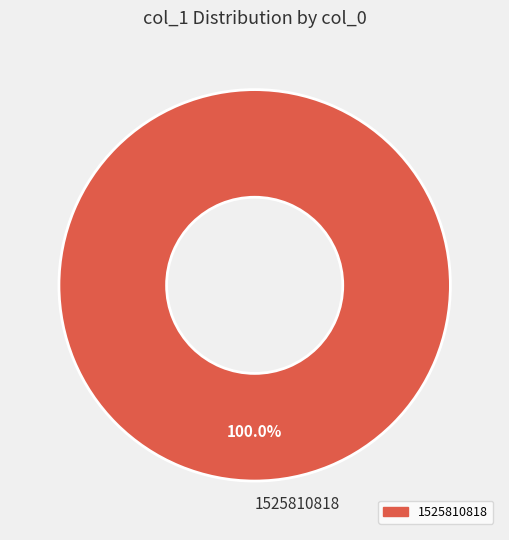

Is there a majority slice in this chart?

Yes